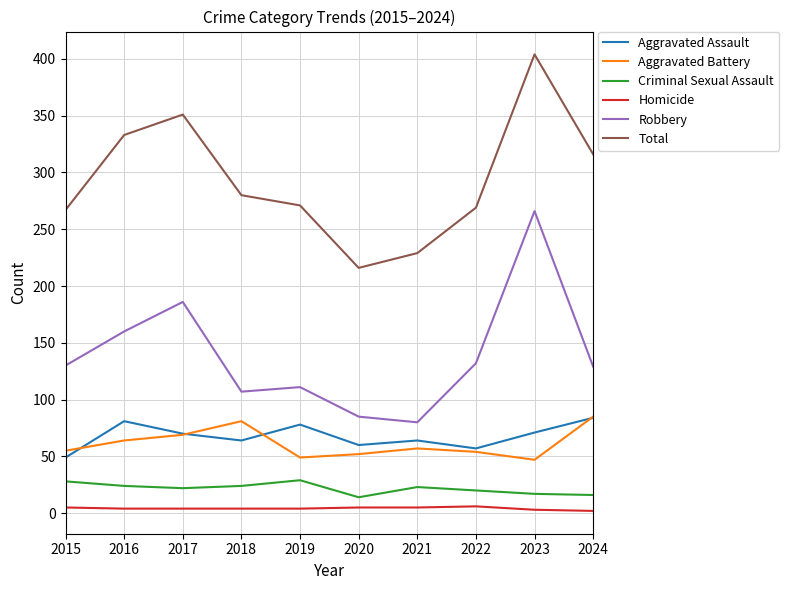

Which series has the largest total across all categories?

Total